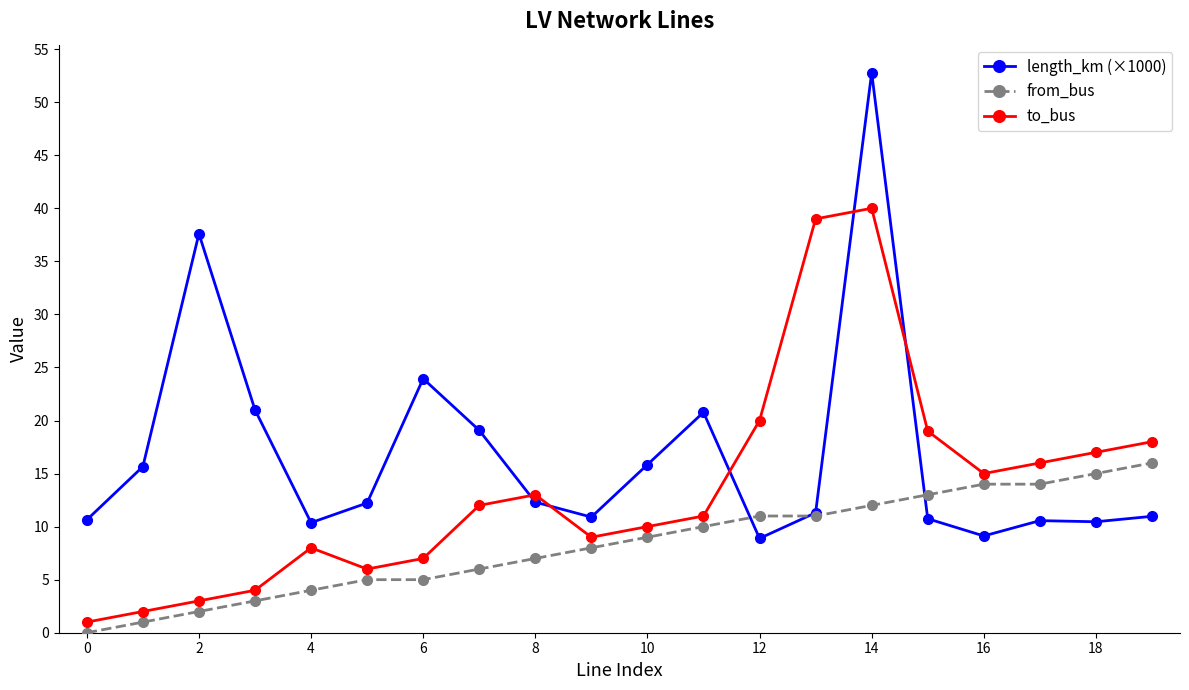

List the series in order of their peak value, highest first.

length_km (×1000), to_bus, from_bus